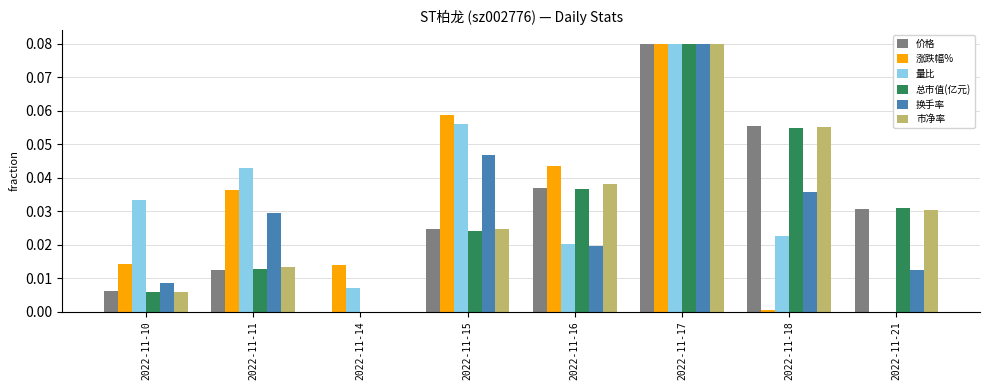

True or false: 涨跌幅% has a value of 0.1 at 2022-11-17.

True